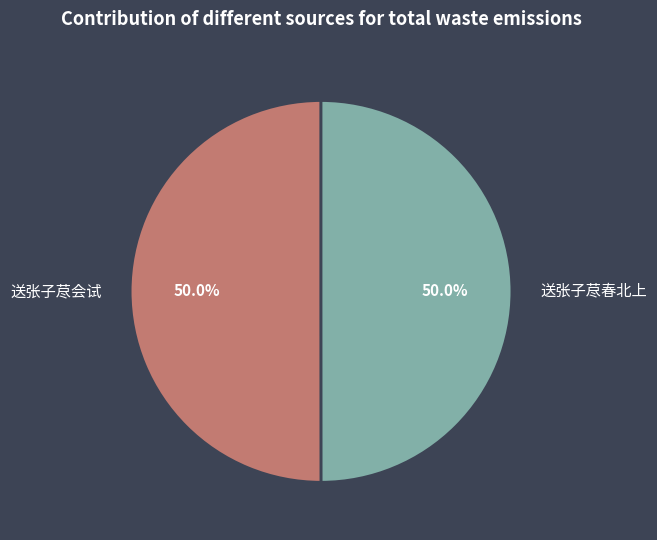

What is the ratio of the value at 送张子荩会试 to the value at 送张子荩春北上?

1.0